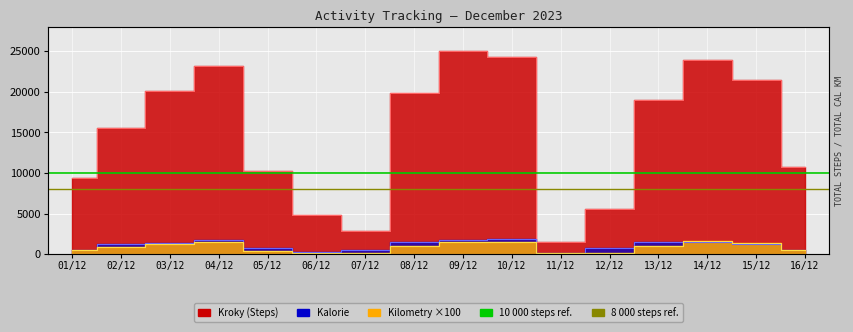

Is the value of Kroky at 14/12 greater than the value of Kalorie at 14/12?

Yes